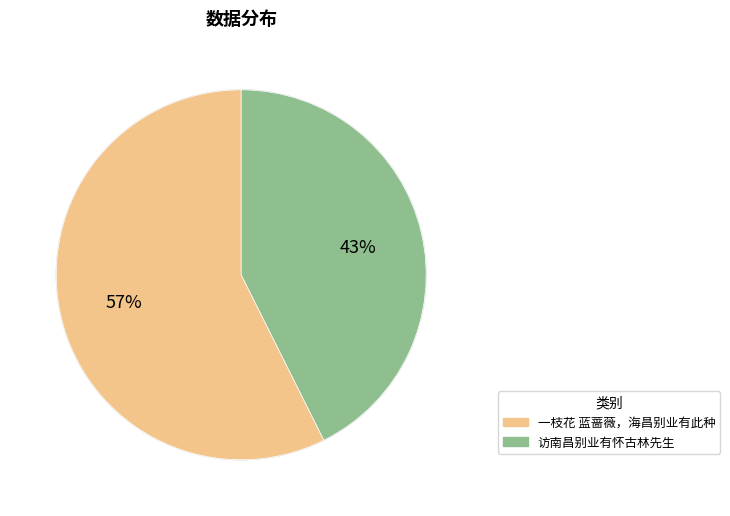

What is the ratio of the value at 一枝花 蓝蔷薇，海昌别业有此种 to the value at 访南昌别业有怀古林先生?

1.3